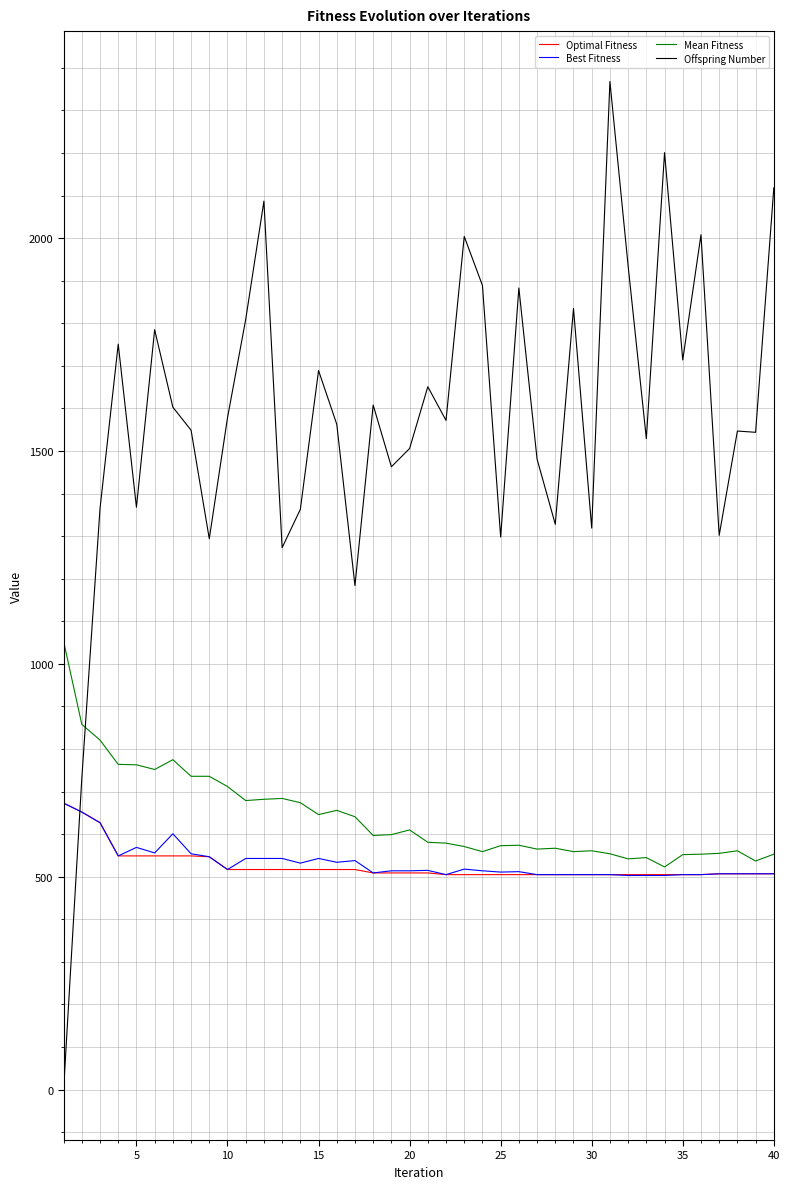

What is the average value of the Best Fitness series?

533